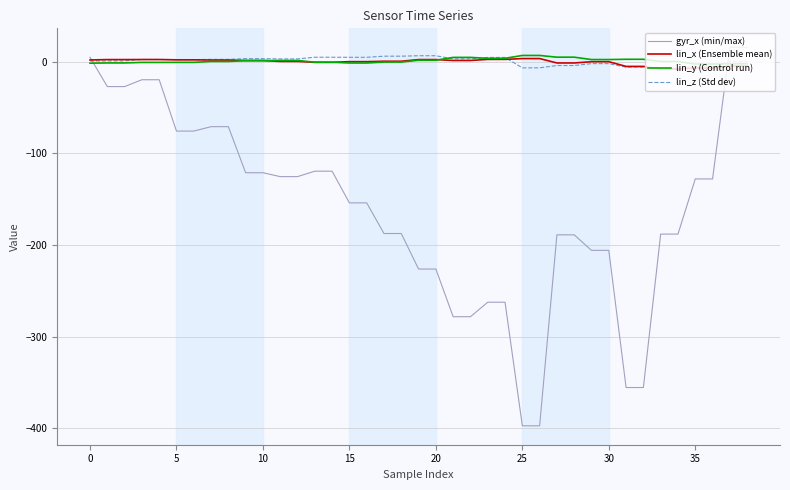

Which series has the largest range (max minus min)?

gyr_x (min/max)